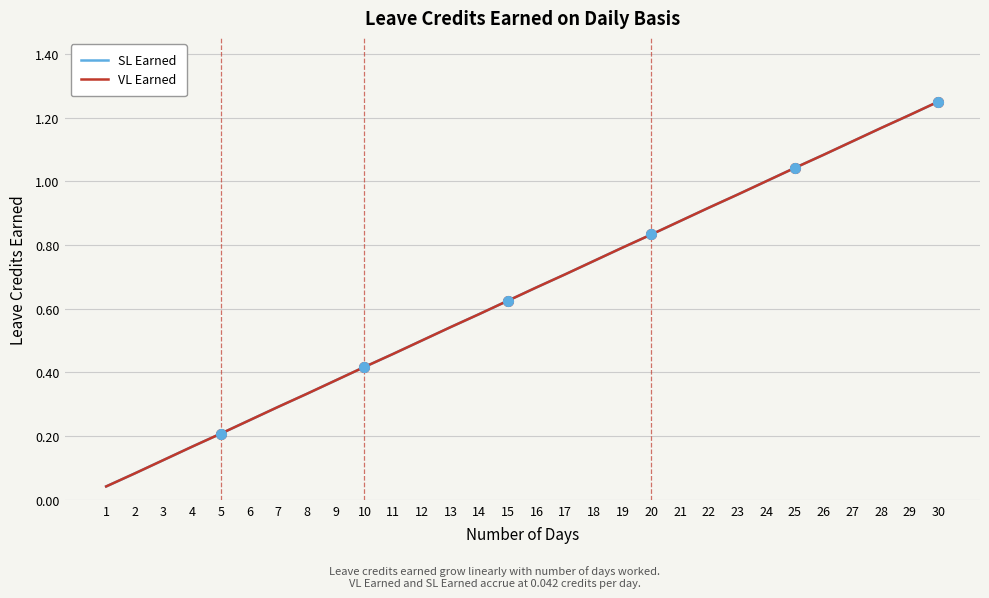

Reading left to right, transcribe all the data shown in this chart.

SL Earned: 0.0	0.1	0.1	0.2	0.2	0.2	0.3	0.3	0.4	0.4	0.5	0.5	0.5	0.6	0.6	0.7	0.7	0.8	0.8	0.8	0.9	0.9	1.0	1.0	1.0	1.1	1.1	1.2	1.2	1.2
VL Earned: 0.0	0.1	0.1	0.2	0.2	0.2	0.3	0.3	0.4	0.4	0.5	0.5	0.5	0.6	0.6	0.7	0.7	0.8	0.8	0.8	0.9	0.9	1.0	1.0	1.0	1.1	1.1	1.2	1.2	1.2